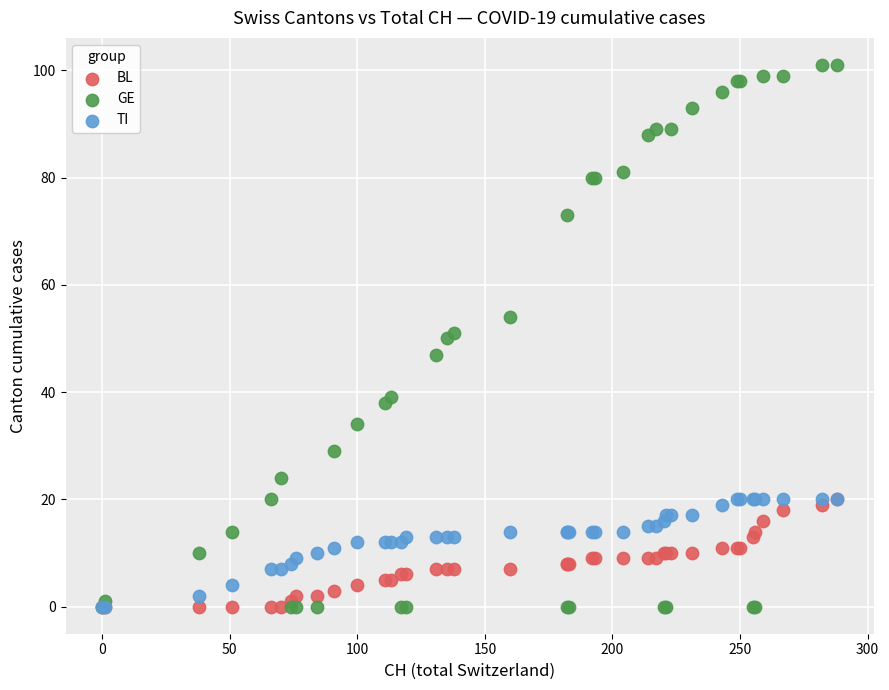

Which series reaches the maximum Y coordinate?

GE